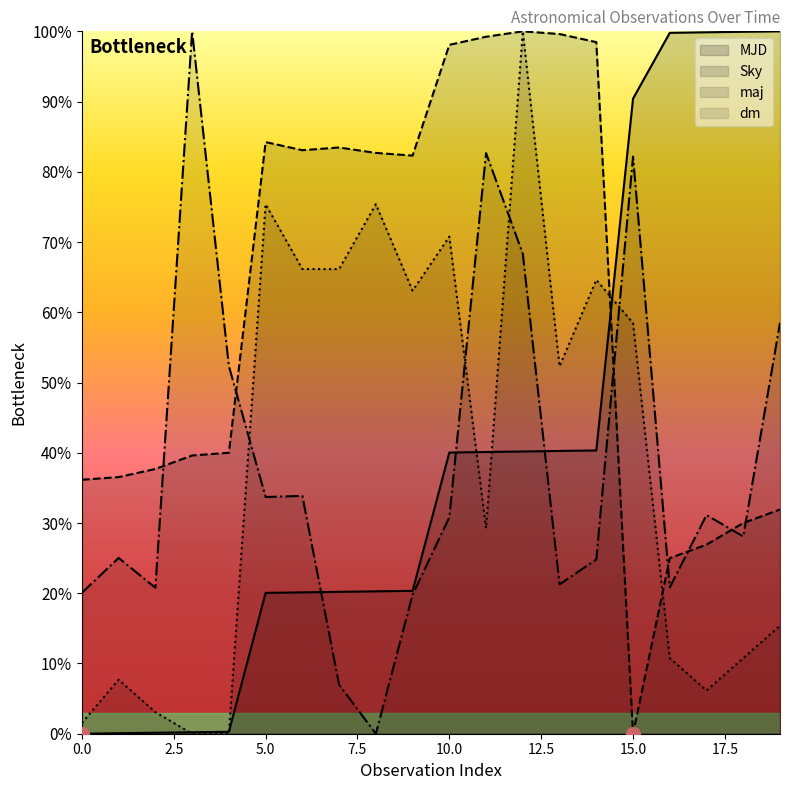

Is it true that dm equals 24.1 at 19?

False